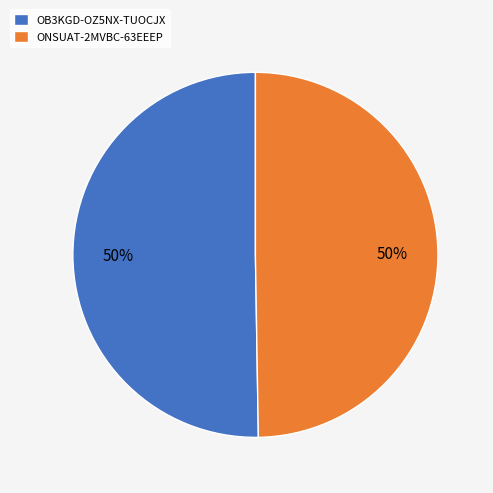

To the nearest percent, what is the combined percentage of ONSUAT-2MVBC-63EEEP and OB3KGD-OZ5NX-TUOCJX?

100%